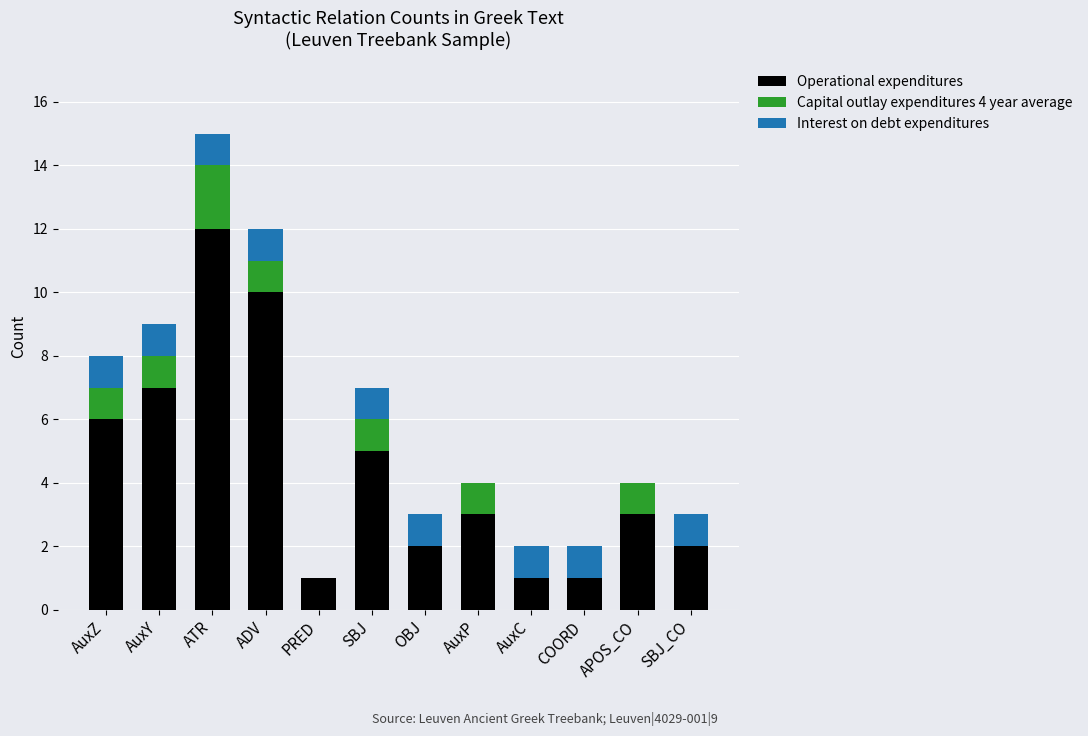

What is the total value across all series at AuxZ?

8